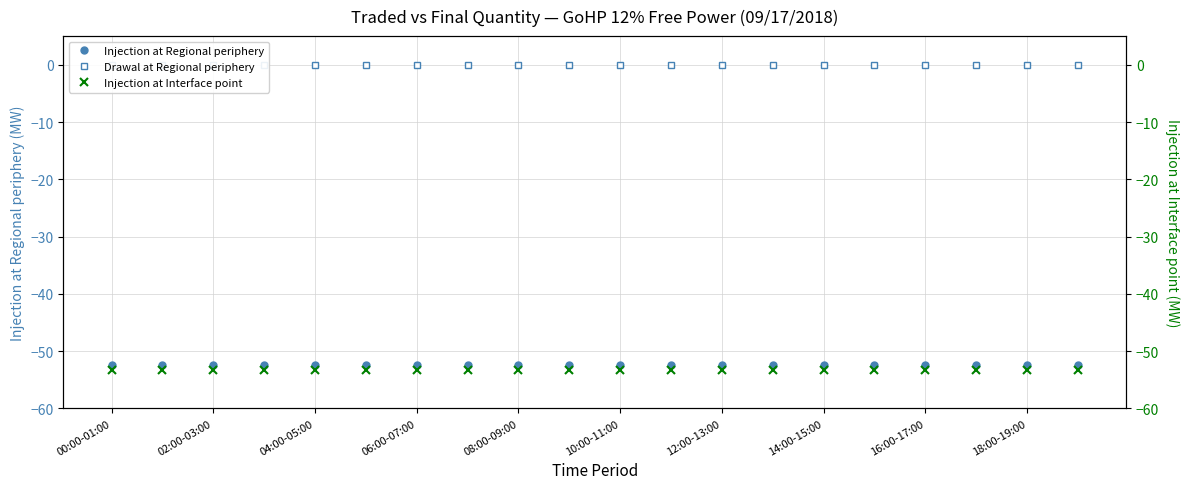

How many series are shown in this chart?

3